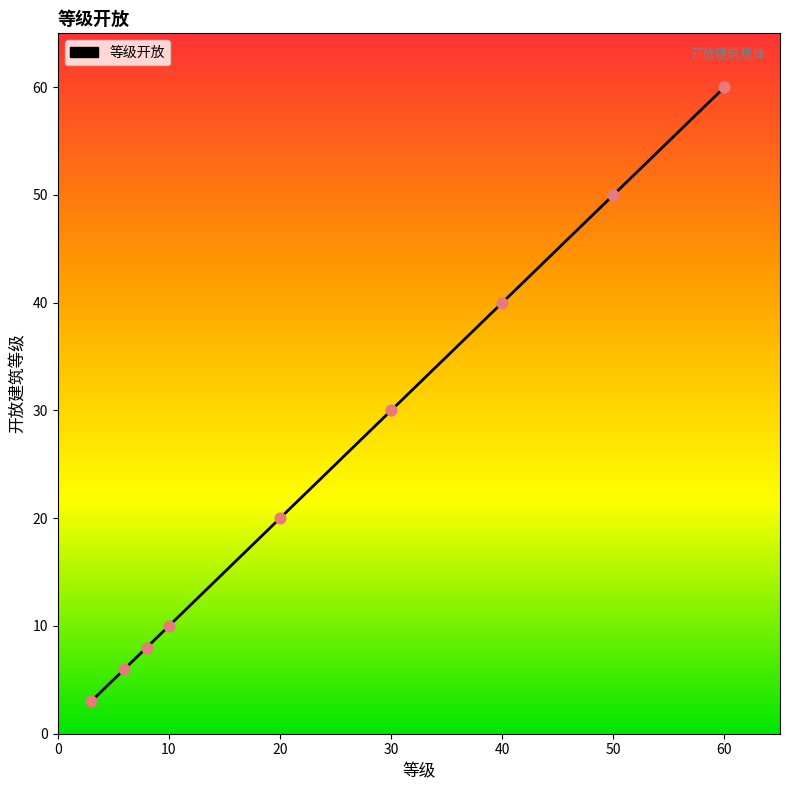

What is the difference between the maximum and minimum values?

57